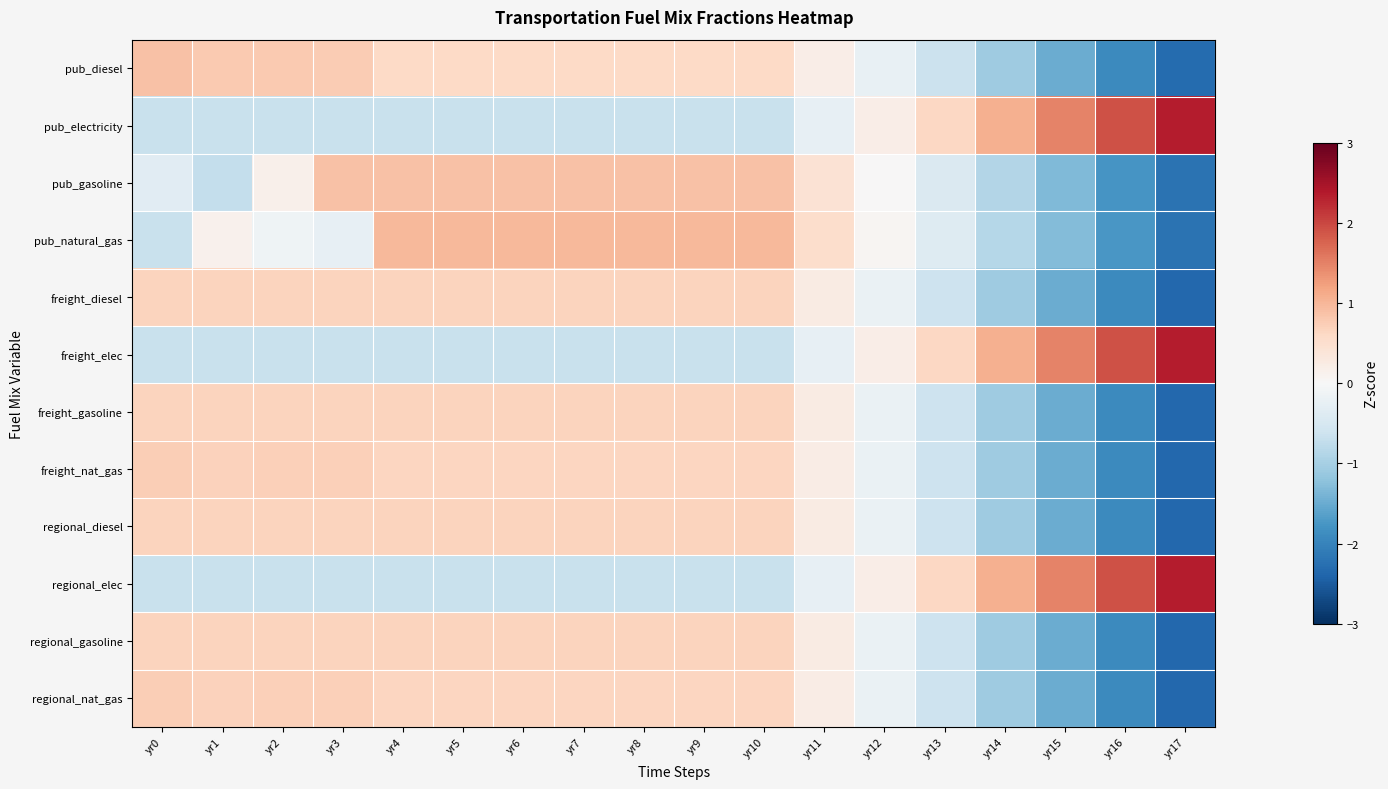

At which category is the sum across all series the highest?

yr4